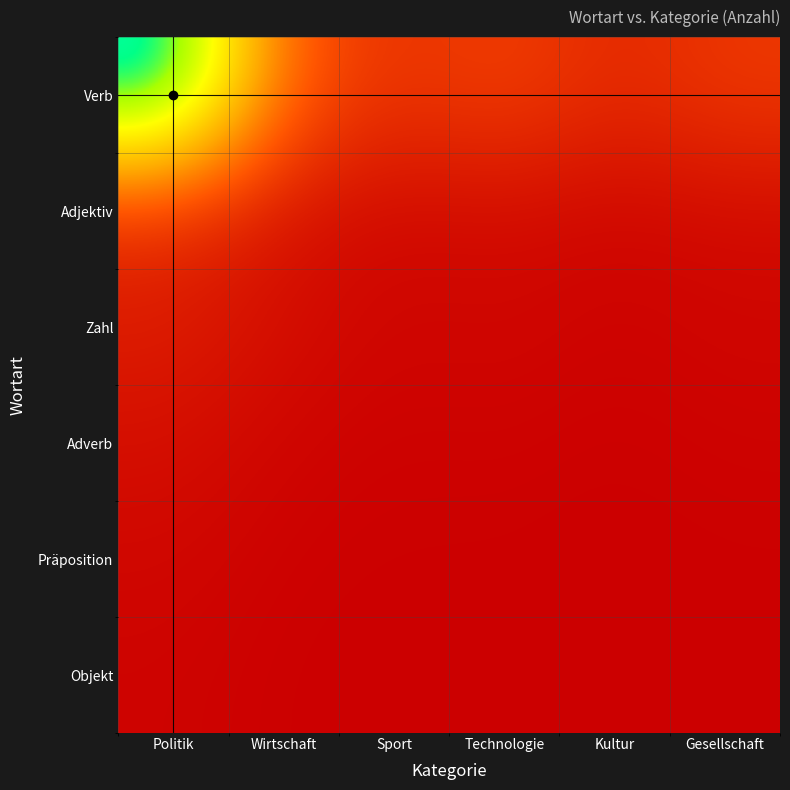

Reading left to right, what are all the values shown in this chart?

Verb: Politik=320	Wirtschaft=85	Sport=47	Technologie=62	Kultur=38	Gesellschaft=54
Adjektiv: Politik=42	Wirtschaft=18	Sport=9	Technologie=12	Kultur=7	Gesellschaft=11
Zahl: Politik=28	Wirtschaft=14	Sport=6	Technologie=8	Kultur=4	Gesellschaft=7
Adverb: Politik=15	Wirtschaft=6	Sport=3	Technologie=4	Kultur=2	Gesellschaft=4
Präposition: Politik=8	Wirtschaft=3	Sport=2	Technologie=2	Kultur=1	Gesellschaft=2
Objekt: Politik=5	Wirtschaft=2	Sport=1	Technologie=1	Kultur=1	Gesellschaft=1